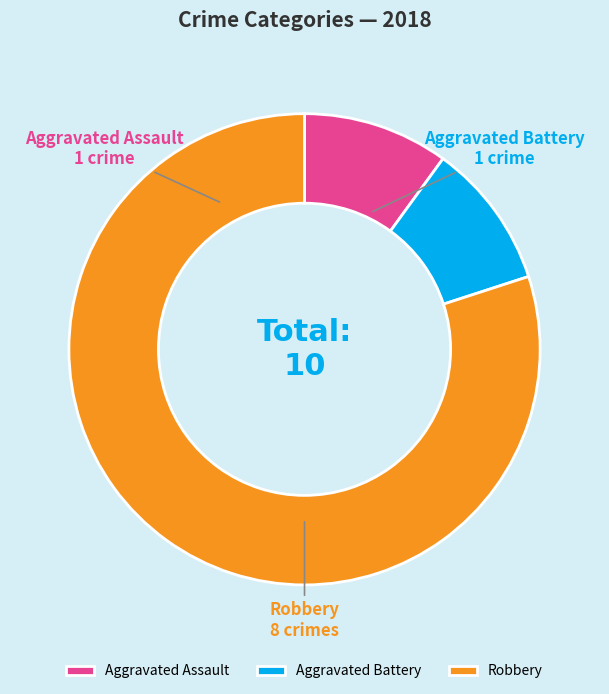

Which slice is the largest?

Robbery